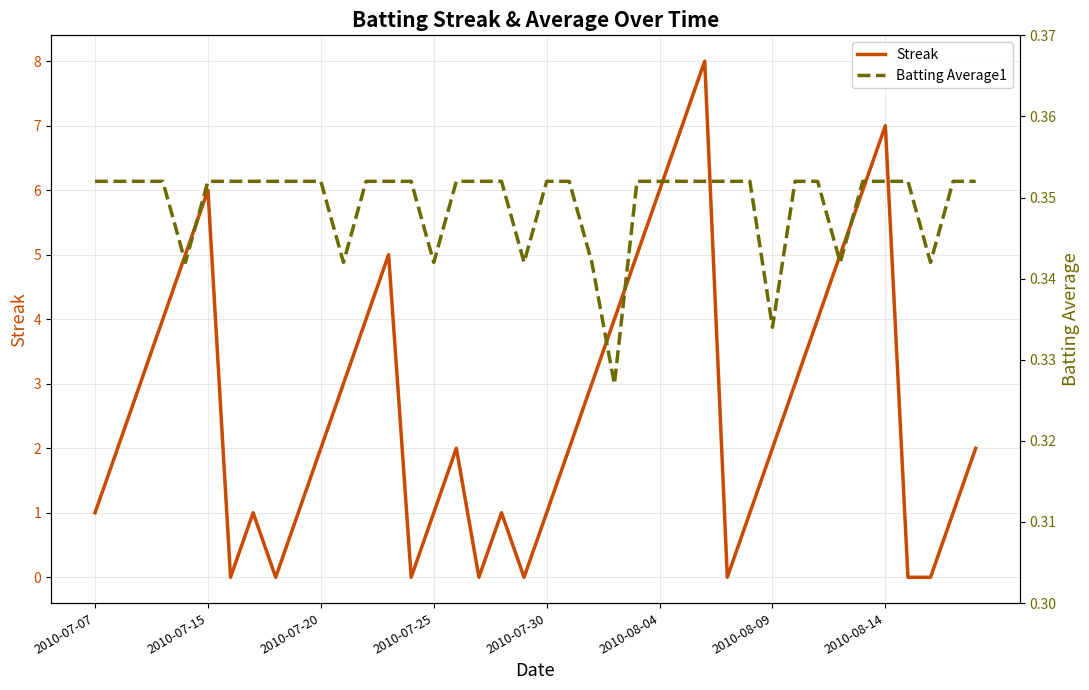

Is it true that Streak equals 1 at 2010-07-20?

False